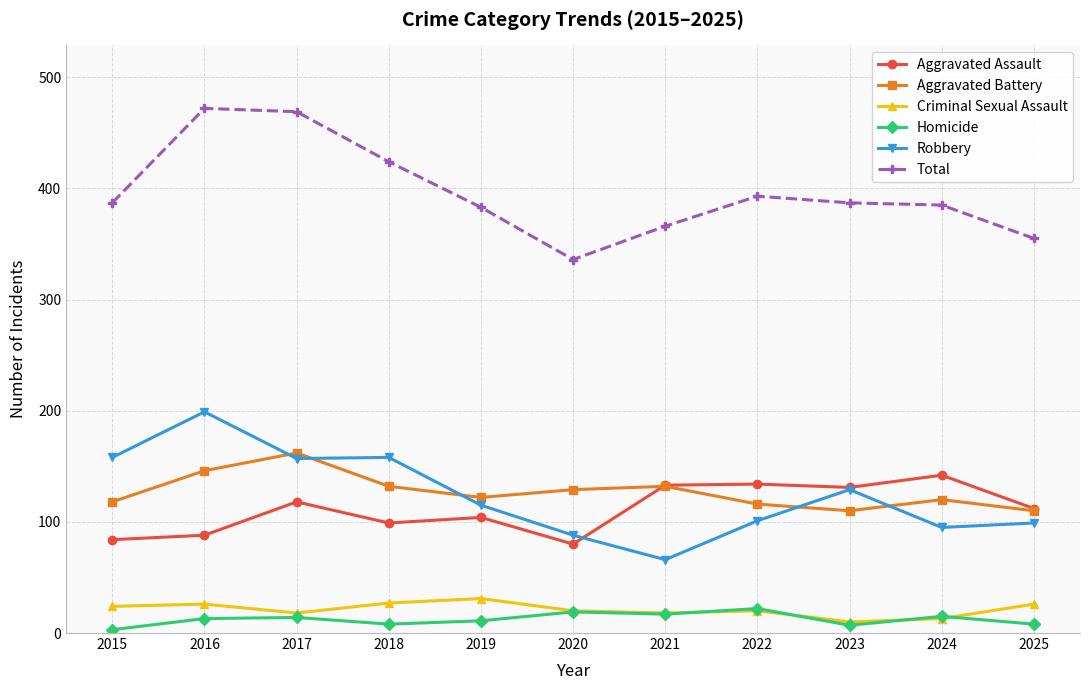

Which series changed the most between 2017 and 2022?

Total